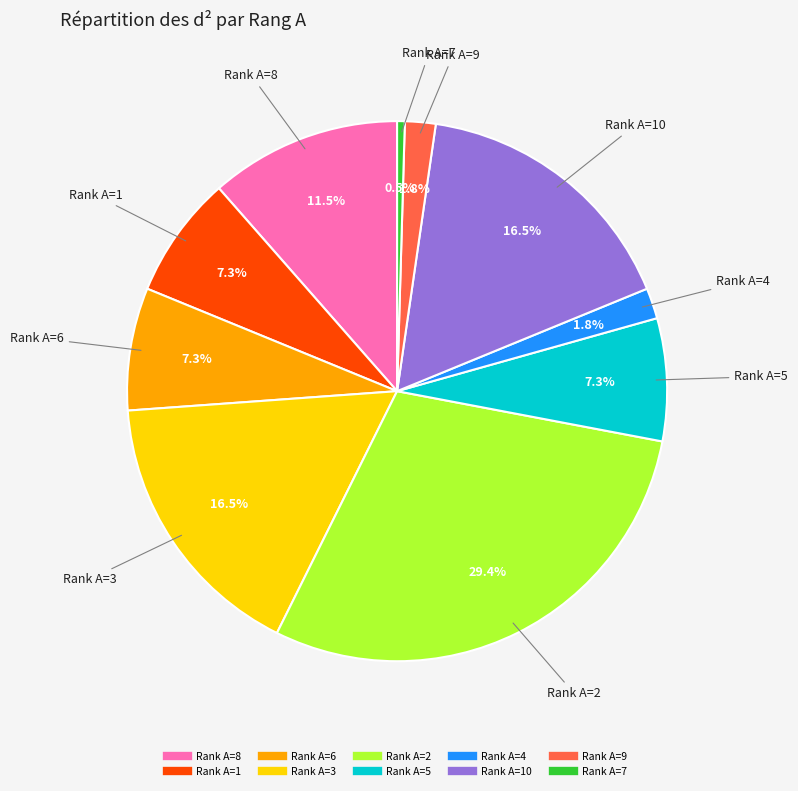

Does any single category account for the majority?

No